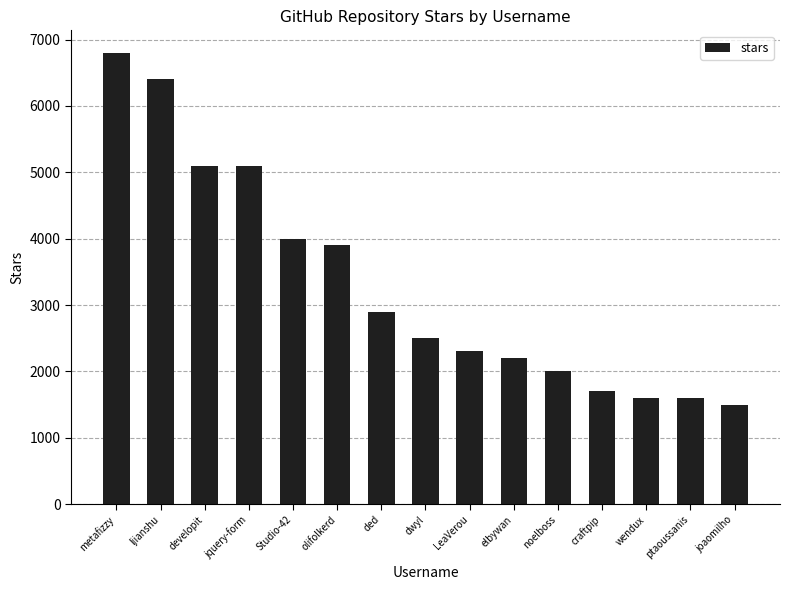

True or false: the data shows 10253 at ljianshu.

False